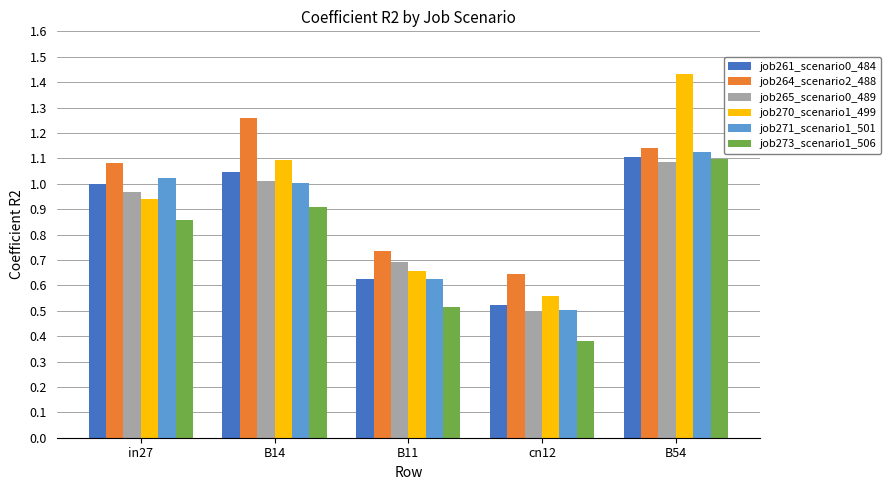

At which label does job273_scenario1_506 reach its peak?

B54